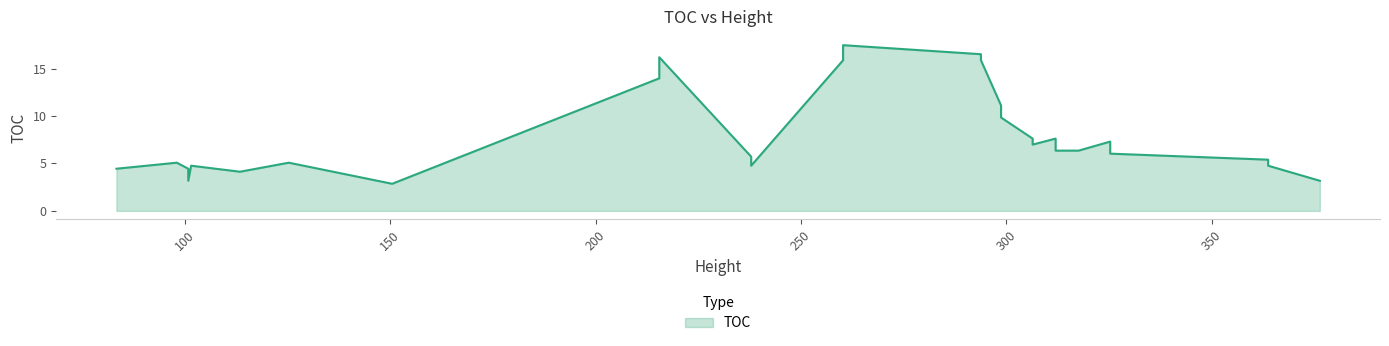

What is the sum of the values at 325.3146853 and 98.04195804?

11.1